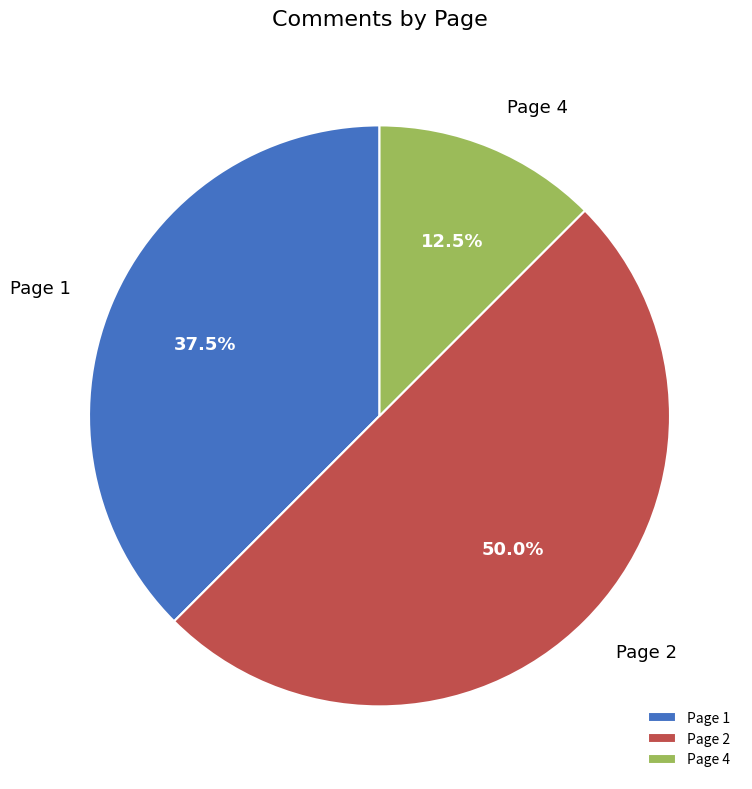

Which slice is the largest?

Page 2